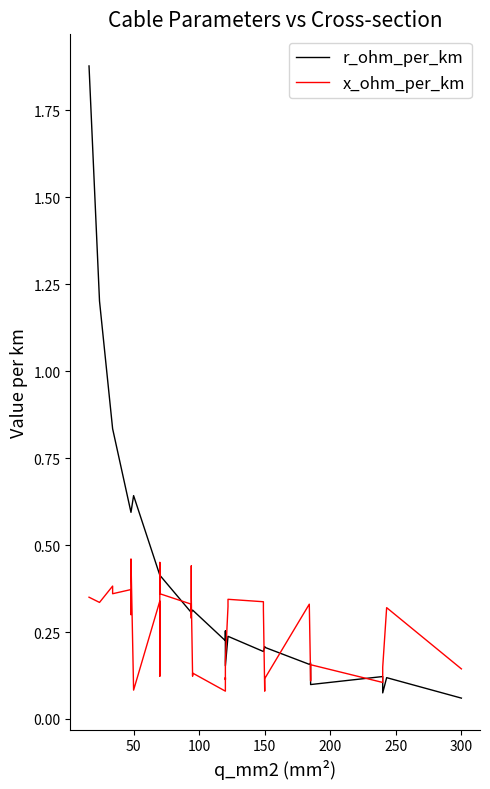

In r_ohm_per_km, how many points are higher than both neighbors (excluding endpoints)?

3